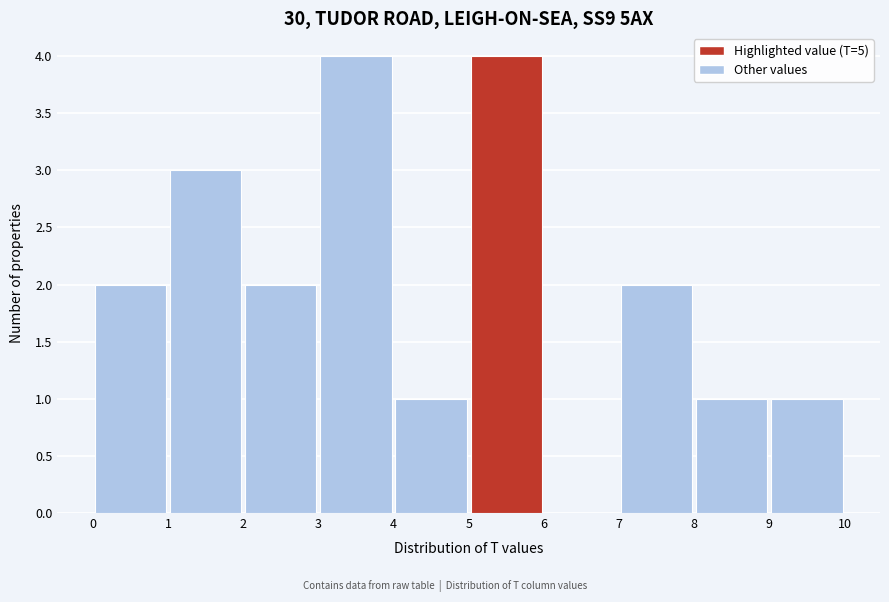

How tall is the bar that spans 1 to 2 on the x-axis? The values are not printed on the chart, so give them approximately, as read against the axis.

3